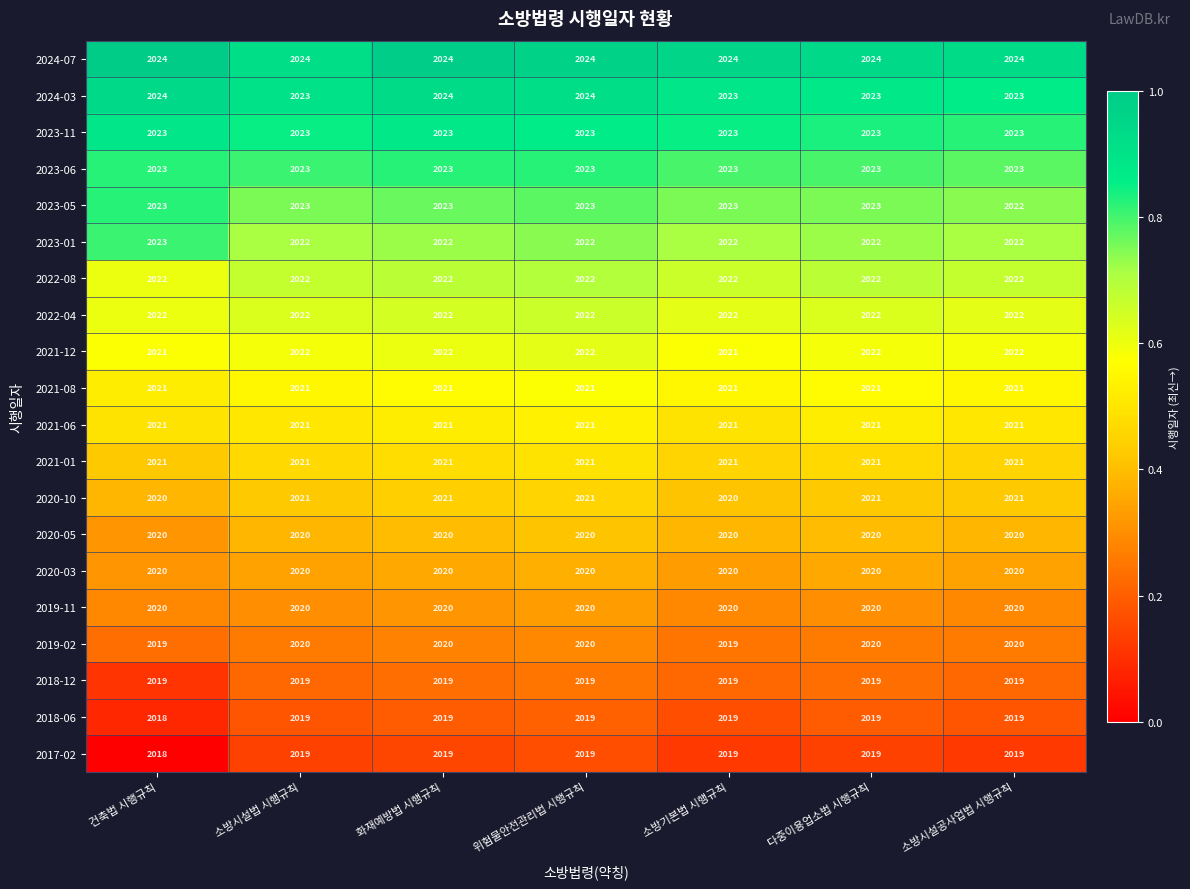

The 2019-02 series shows 2019 at 건축법 시행규칙. True or false?

True